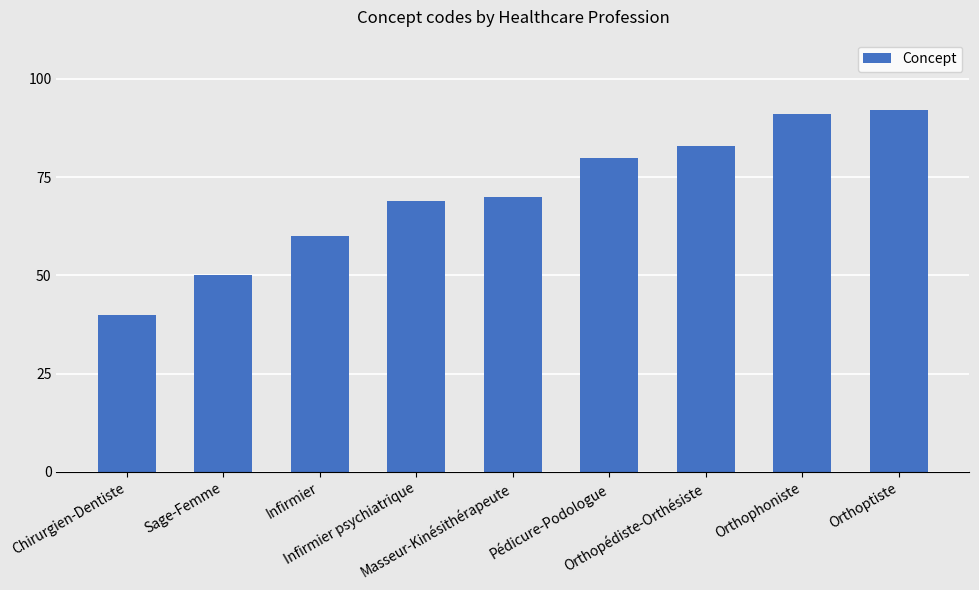

What is the sum of the values at Pédicure-Podologue and Orthoptiste?

172